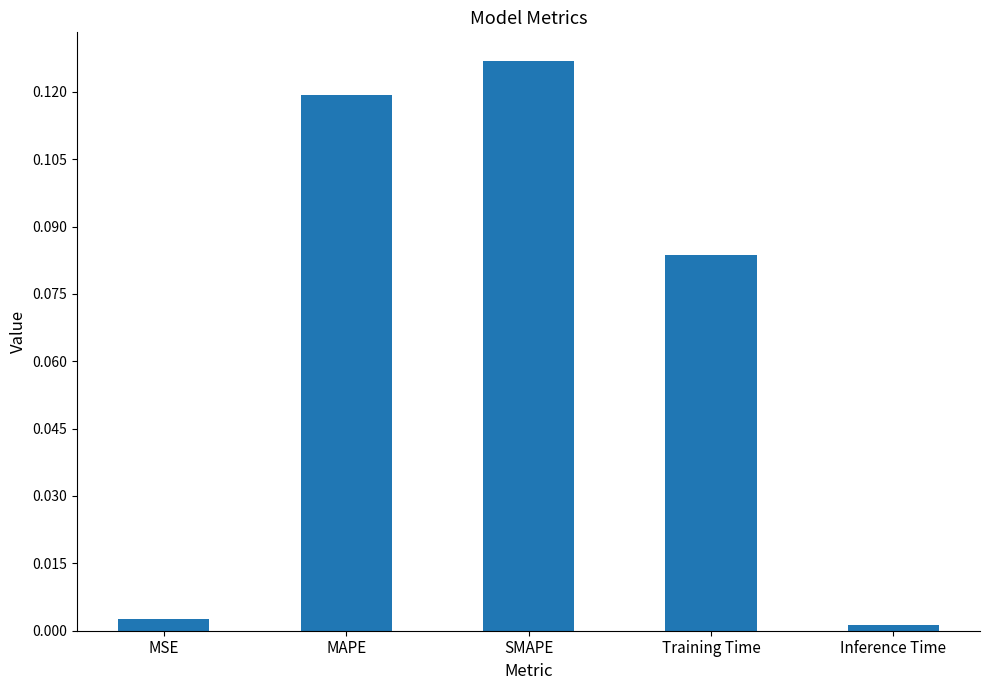

What position from the right is SMAPE?

3